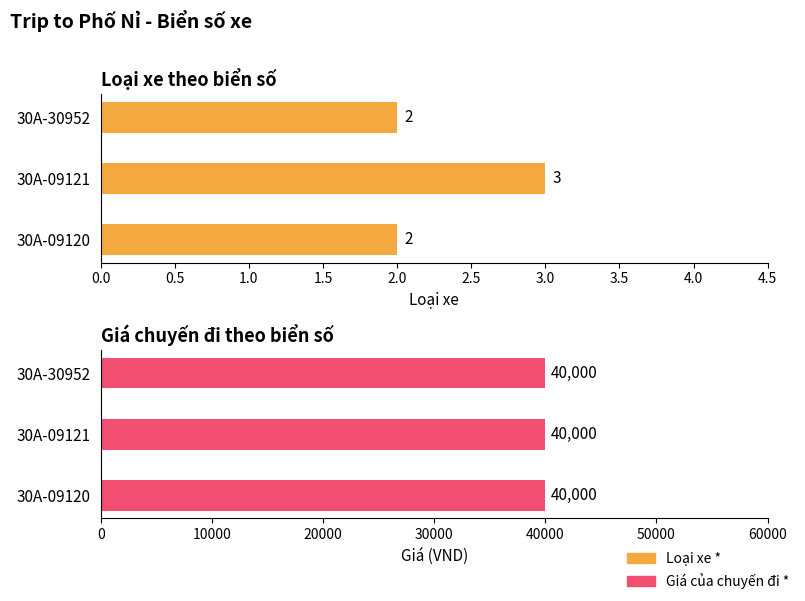

What is the value of the Loại xe *  bar at the 3rd from the left?

2.0